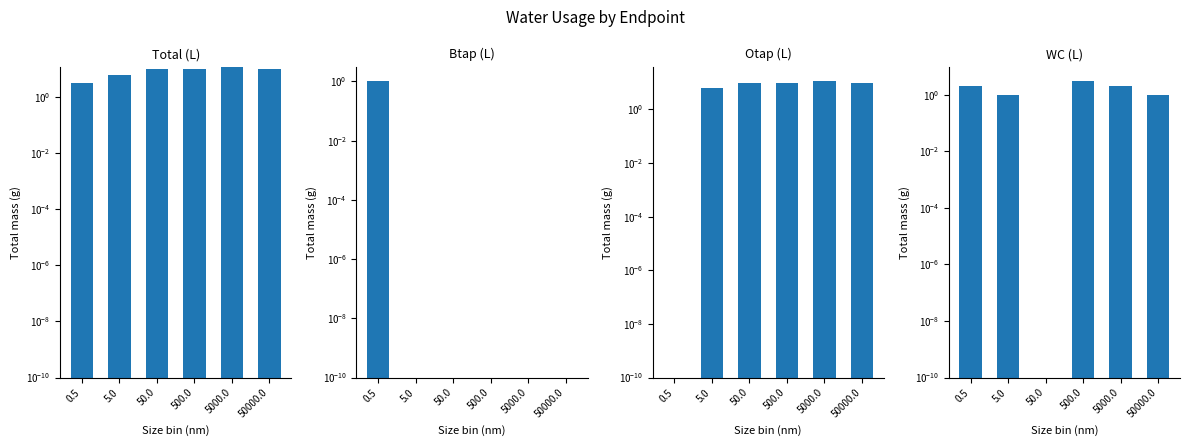

What is the spread (max minus min) of values at 5000.0?

11.0